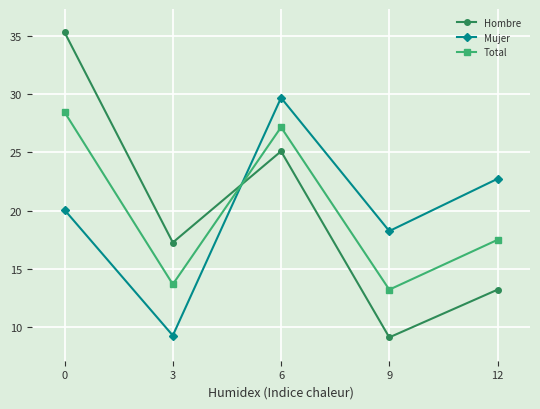

Where is Hombre nearest to the value 22?

6